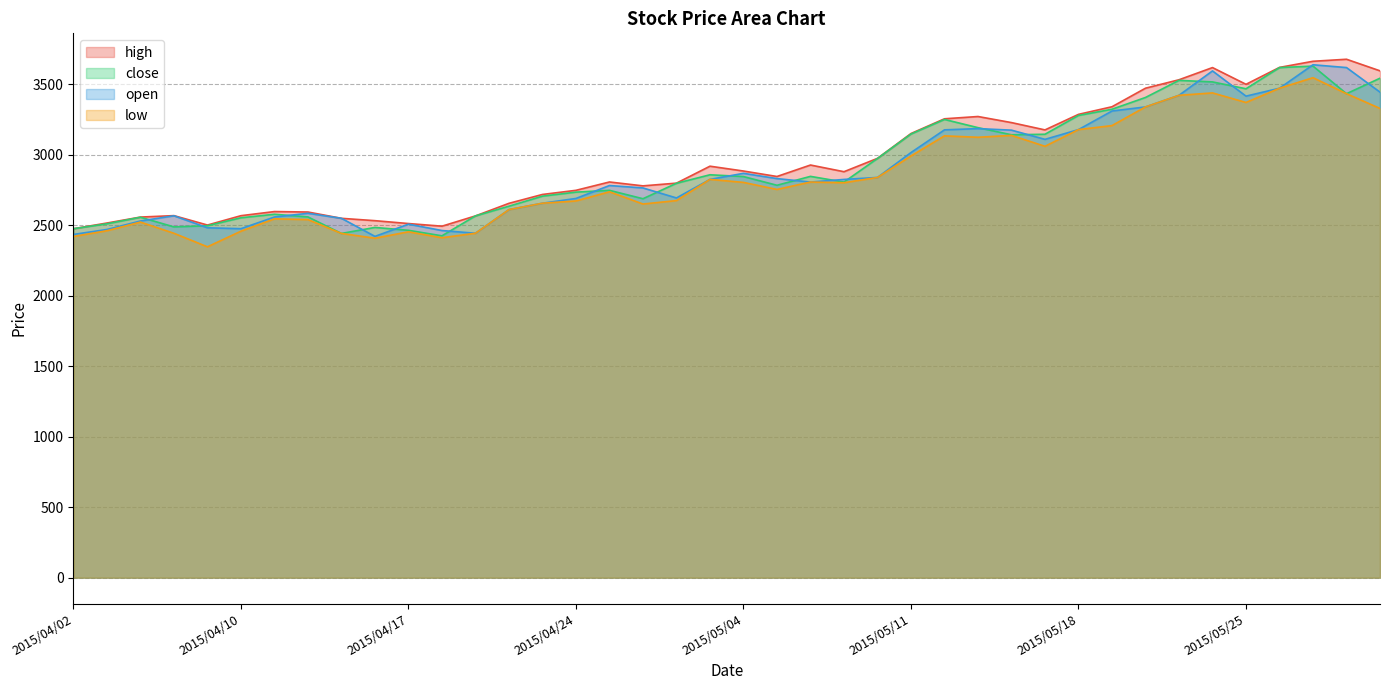

Which series has the widest spread of values?

open